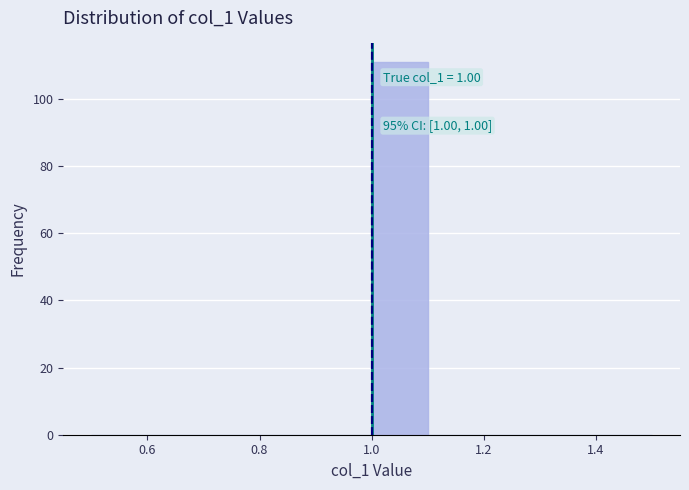

Over which range of the x-axis is the bar tallest?

1.0 to 1.1